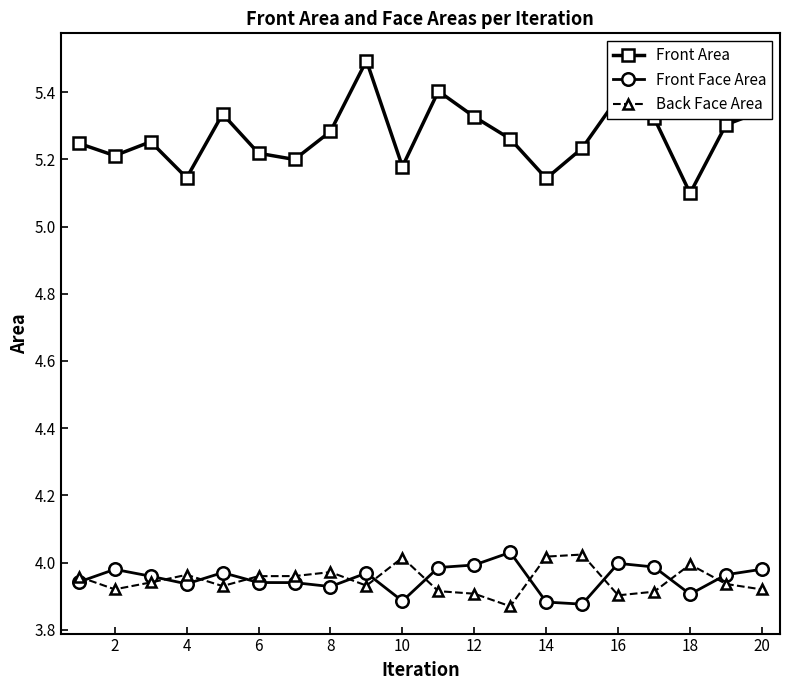

True or false: Front Face Area and Front Area cross at least once.

False